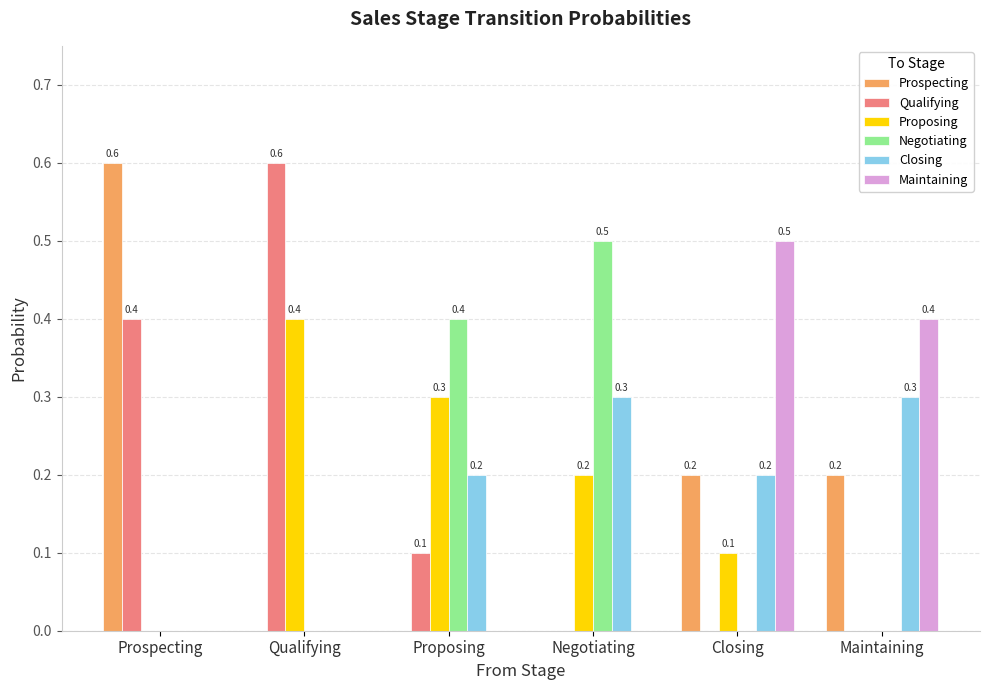

What is the total value across all series at Prospecting?

1.0